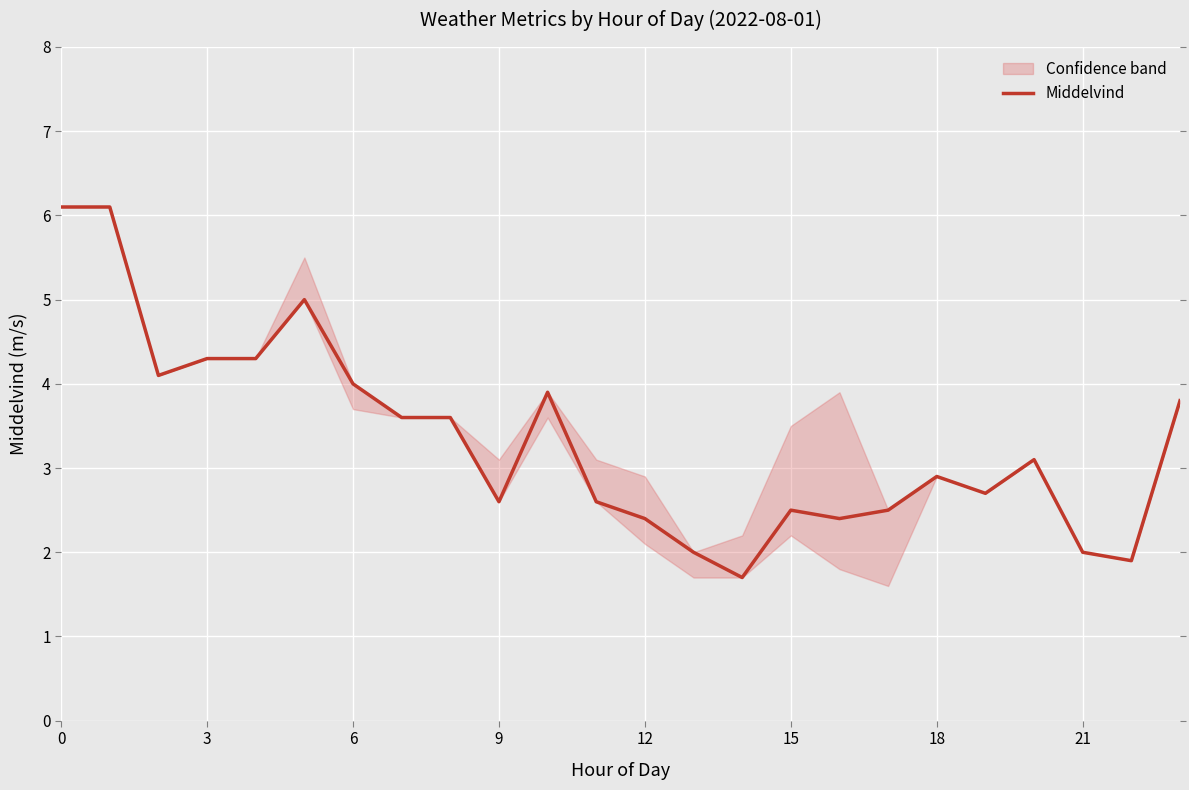

Reading right to left, what are all the values shown in this chart?

3.8	1.9	2.0	3.1	2.7	2.9	2.5	2.4	2.5	1.7	2.0	2.4	2.6	3.9	2.6	3.6	3.6	4.0	5.0	4.3	4.3	4.1	6.1	6.1